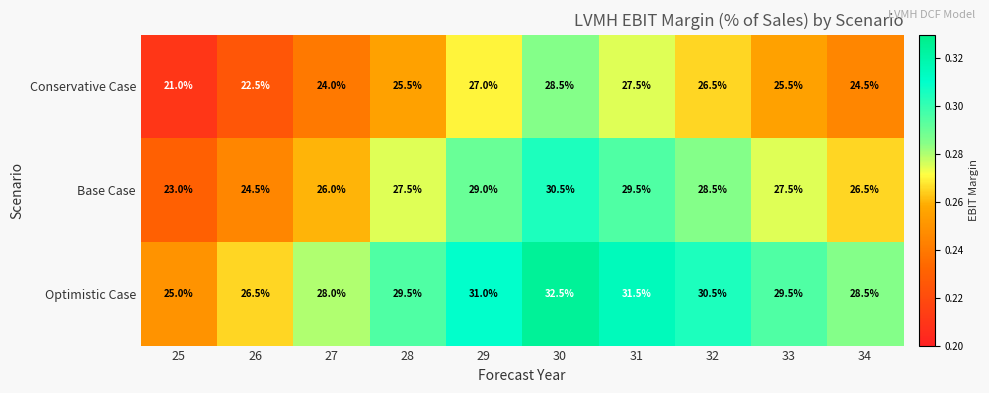

At 26, list the series in order from smallest to largest.

Conservative Case, Base Case, Optimistic Case